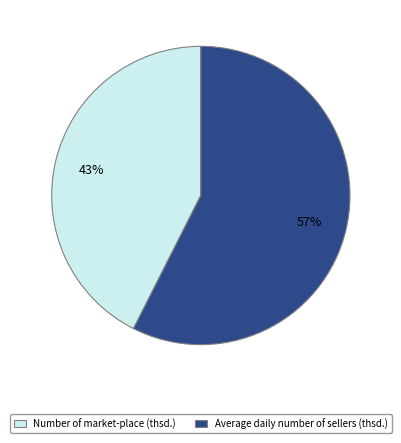

Which has a higher value, Average daily number of sellers (thsd.) or Number of market-place (thsd.)?

Average daily number of sellers (thsd.)